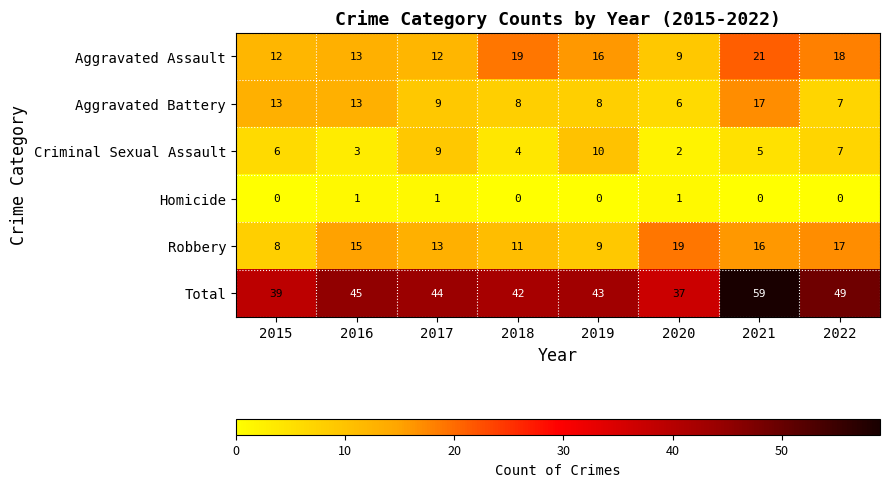

Count the number of categories in the chart.

8